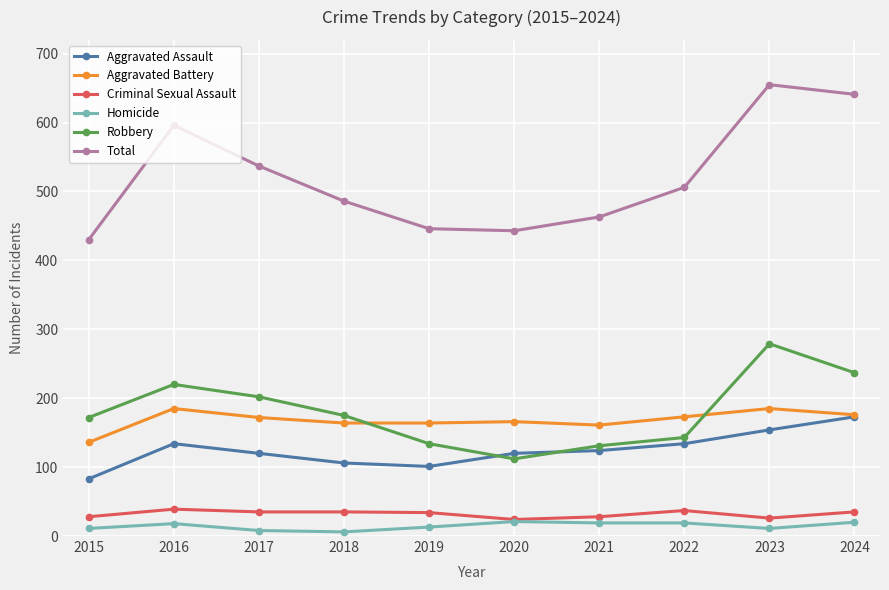

True or false: Robbery has a value of 143 at 2022.

True